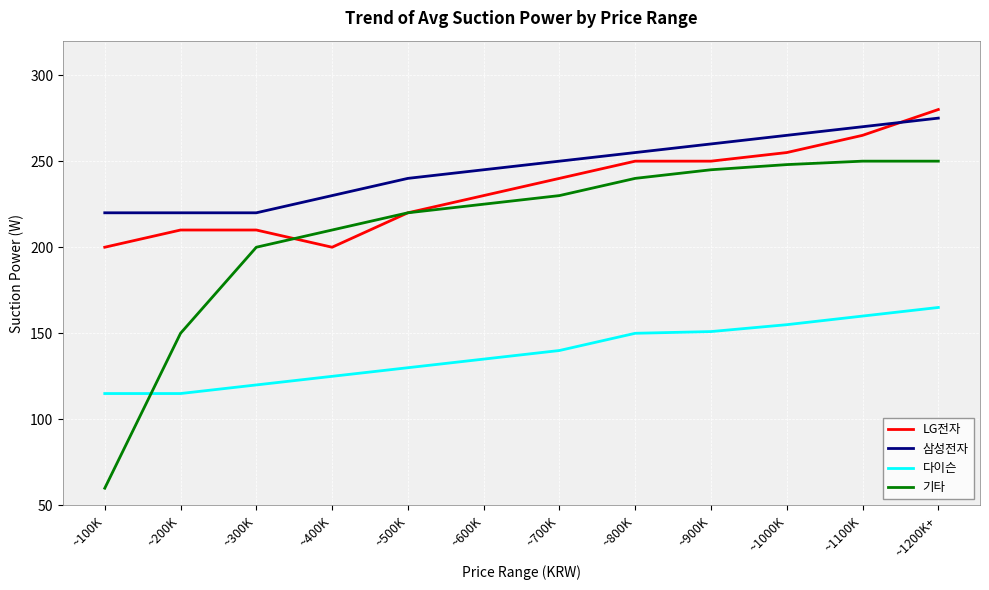

True or false: 기타 has a value of 240 at ~800K.

True